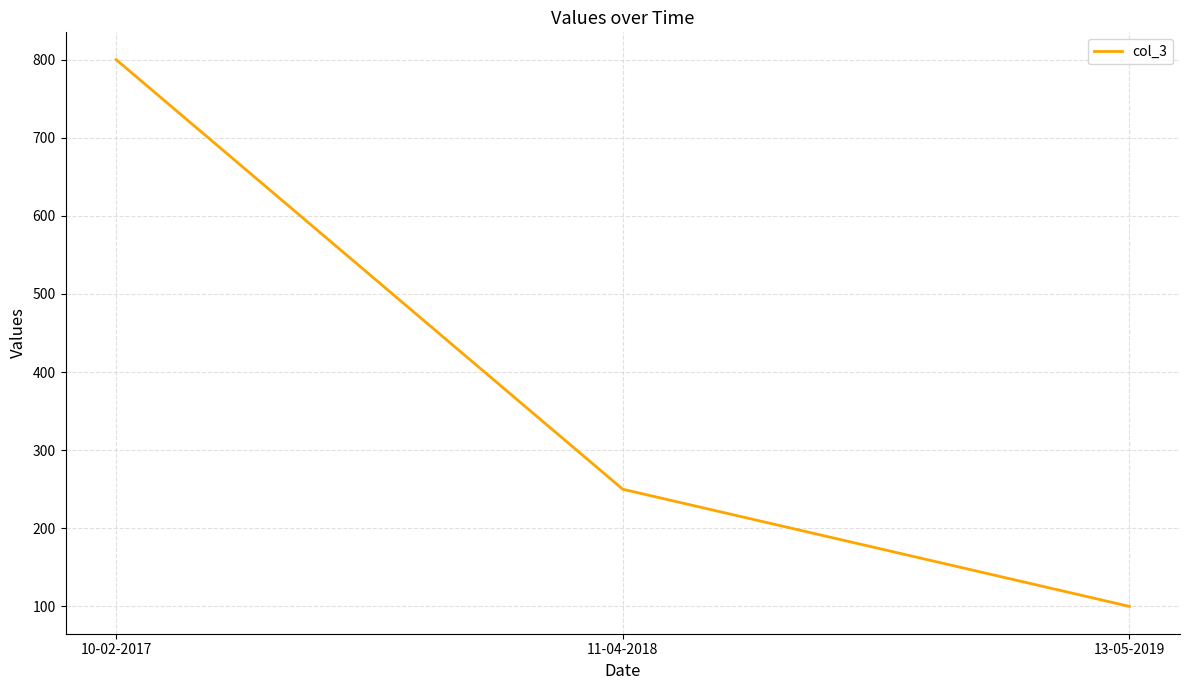

What is the ratio of the value at 10-02-2017 to the value at 13-05-2019?

8.0